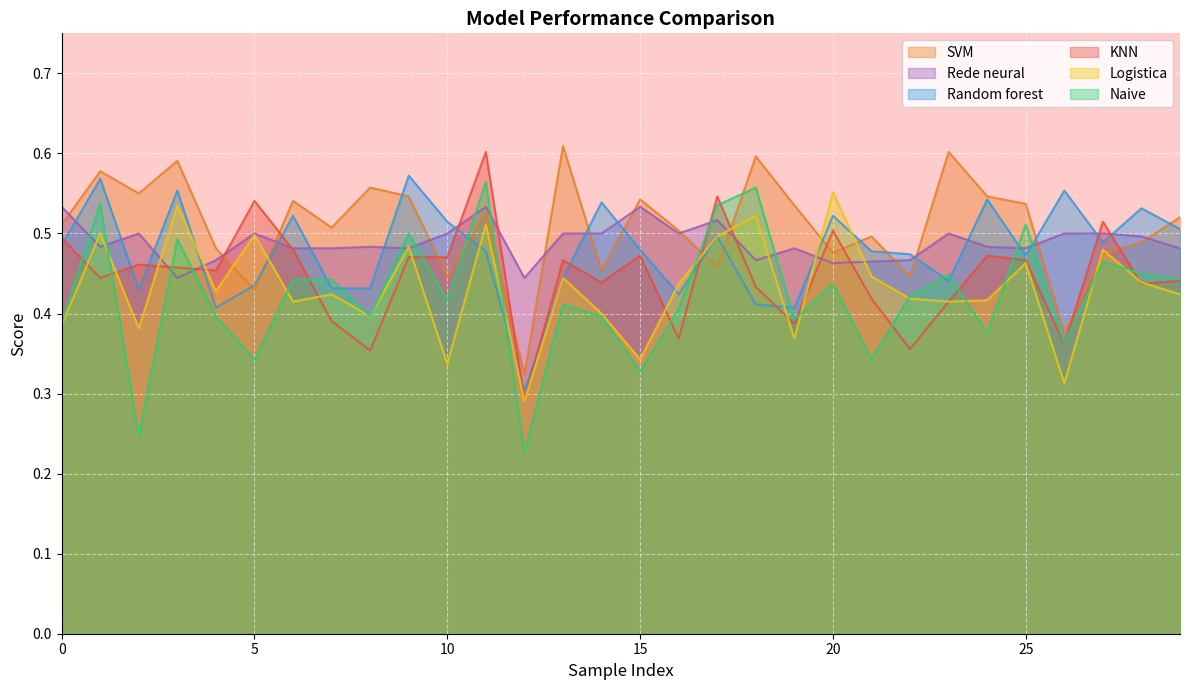

Reading right to left, extract all data points from this chart.

KNN: 0.4	0.4	0.5	0.4	0.5	0.5	0.4	0.4	0.4	0.5	0.4	0.4	0.5	0.4	0.5	0.4	0.5	0.3	0.6	0.5	0.5	0.4	0.4	0.5	0.5	0.5	0.5	0.5	0.4	0.5
SVM: 0.5	0.5	0.5	0.4	0.5	0.5	0.6	0.4	0.5	0.5	0.5	0.6	0.5	0.5	0.5	0.5	0.6	0.3	0.5	0.4	0.5	0.6	0.5	0.5	0.4	0.5	0.6	0.6	0.6	0.5
Logistica: 0.4	0.4	0.5	0.3	0.5	0.4	0.4	0.4	0.4	0.6	0.4	0.5	0.5	0.4	0.3	0.4	0.4	0.3	0.5	0.3	0.5	0.4	0.4	0.4	0.5	0.4	0.5	0.4	0.5	0.4
Naive: 0.4	0.5	0.5	0.4	0.5	0.4	0.4	0.4	0.3	0.4	0.4	0.6	0.5	0.4	0.3	0.4	0.4	0.2	0.6	0.4	0.5	0.4	0.4	0.4	0.3	0.4	0.5	0.2	0.5	0.4
Random forest: 0.5	0.5	0.5	0.6	0.5	0.5	0.4	0.5	0.5	0.5	0.4	0.4	0.5	0.4	0.5	0.5	0.4	0.3	0.5	0.5	0.6	0.4	0.4	0.5	0.4	0.4	0.6	0.4	0.6	0.5
Rede neural: 0.5	0.5	0.5	0.5	0.5	0.5	0.5	0.5	0.5	0.5	0.5	0.5	0.5	0.5	0.5	0.5	0.5	0.4	0.5	0.5	0.5	0.5	0.5	0.5	0.5	0.5	0.4	0.5	0.5	0.5